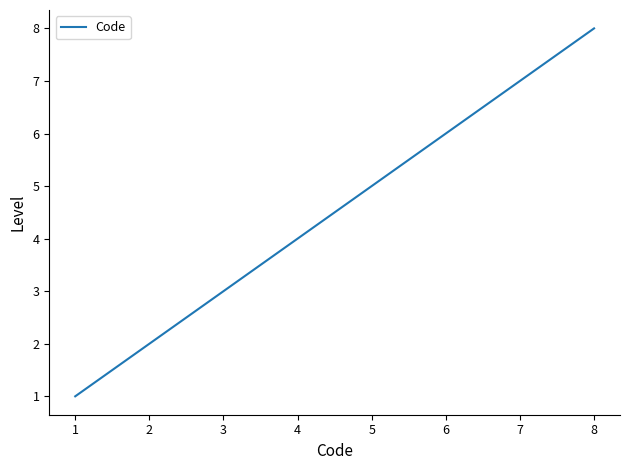

What is the sum of all values?

36